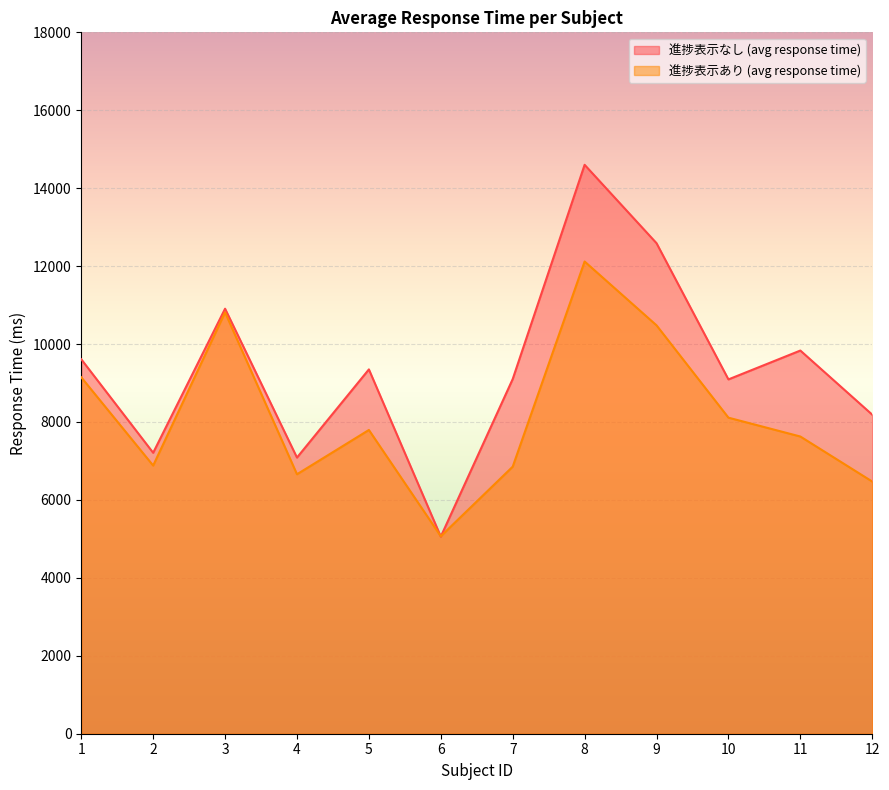

How many data points in 進捗表示なし (avg response time) are less than 9349?

6